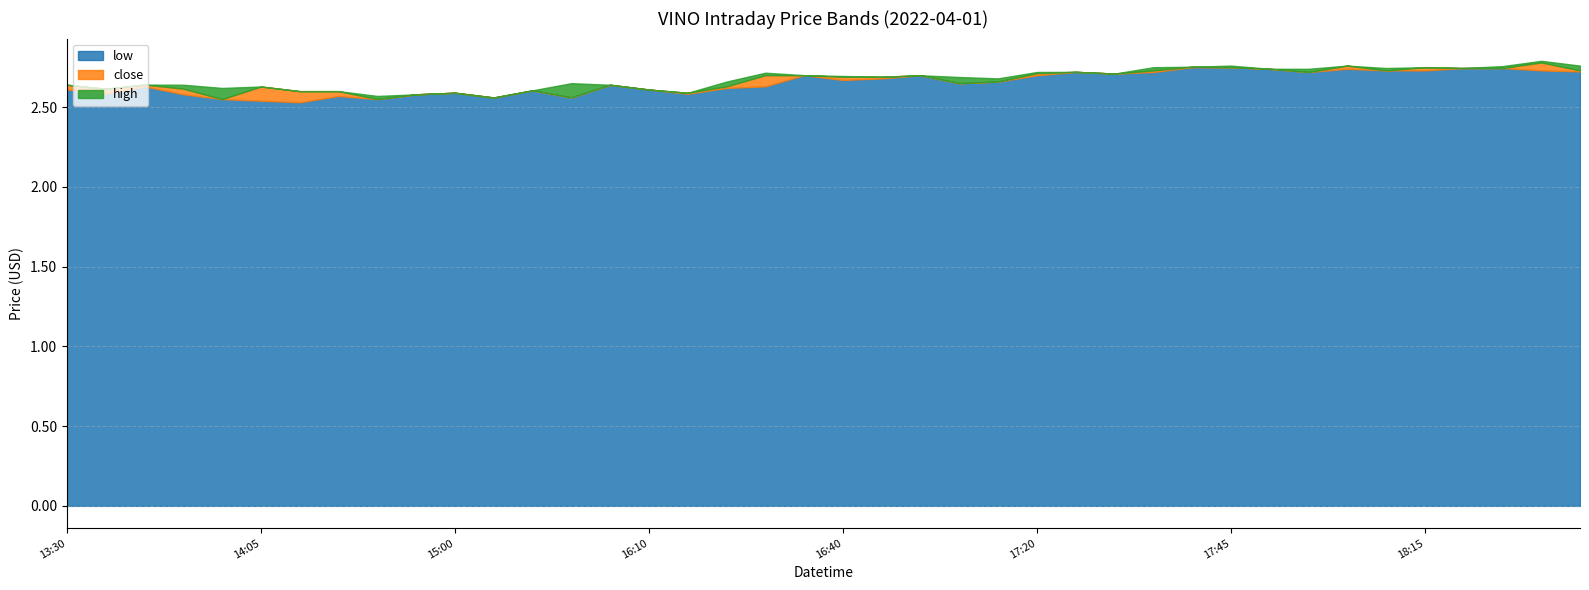

What is the minimum value for low?

2.5